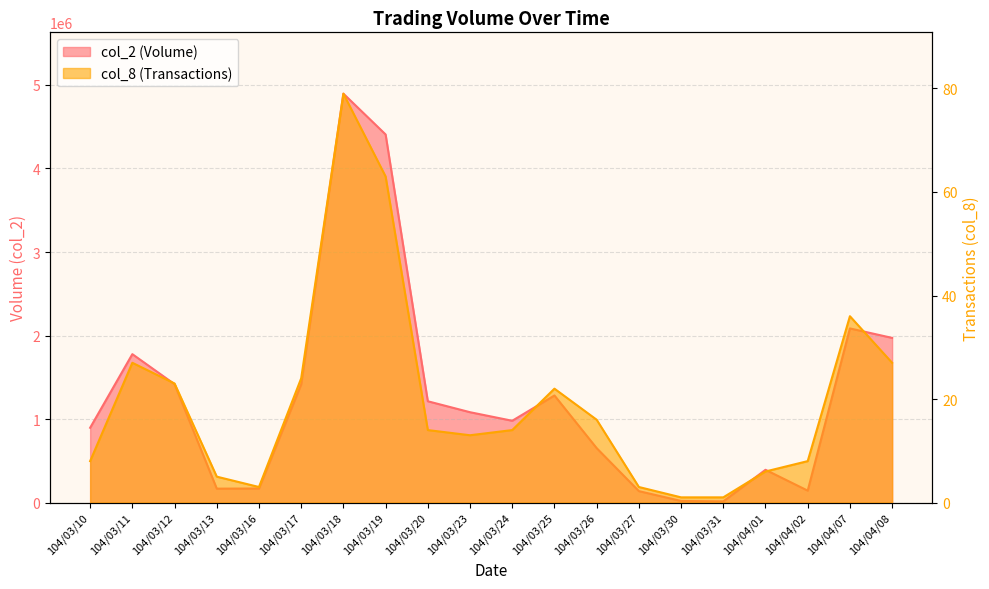

Which series changed the most between 104/03/18 and 104/03/23?

col_2